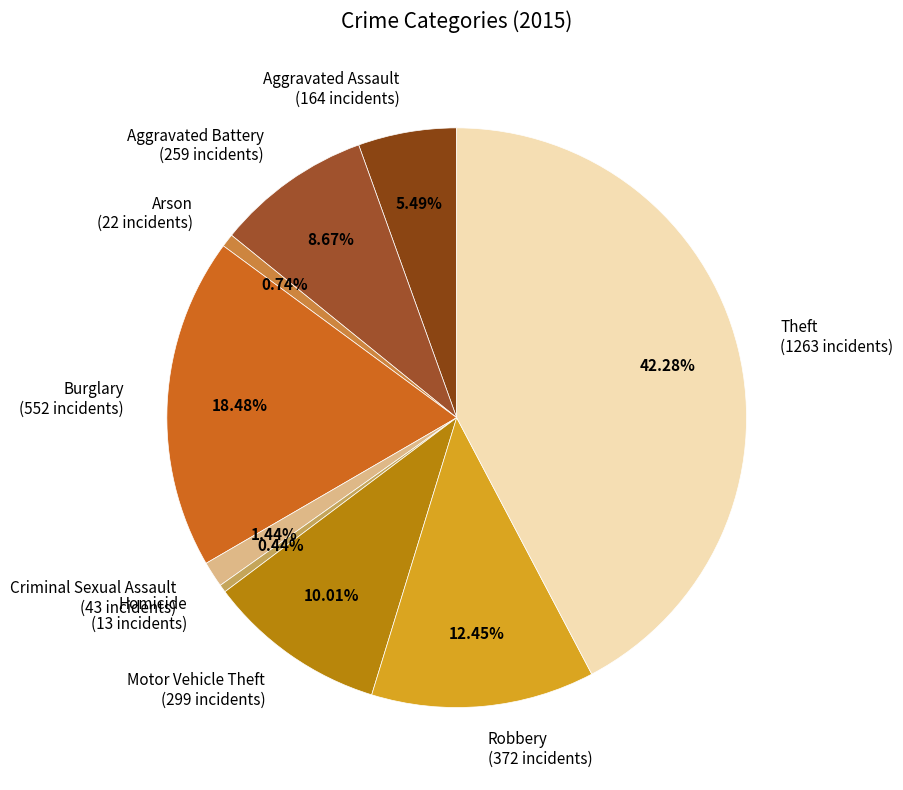

Is it true that Robbery is 20% of the pie?

False